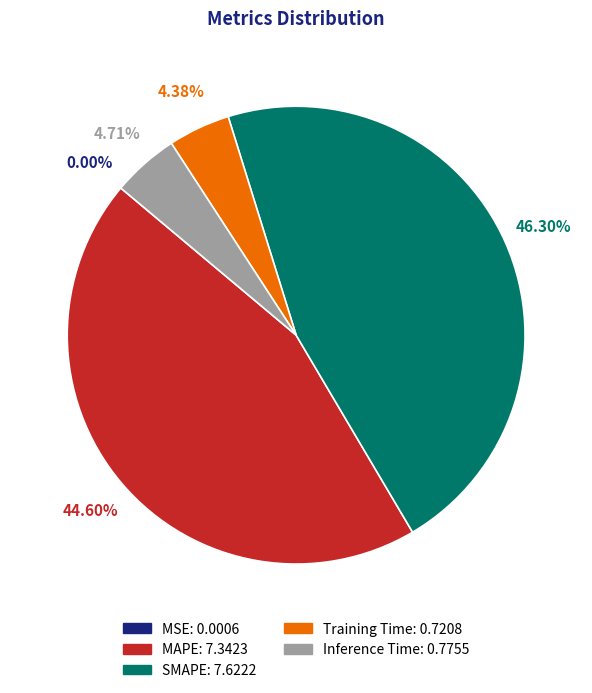

To the nearest percent, what percentage of the pie is SMAPE?

46%